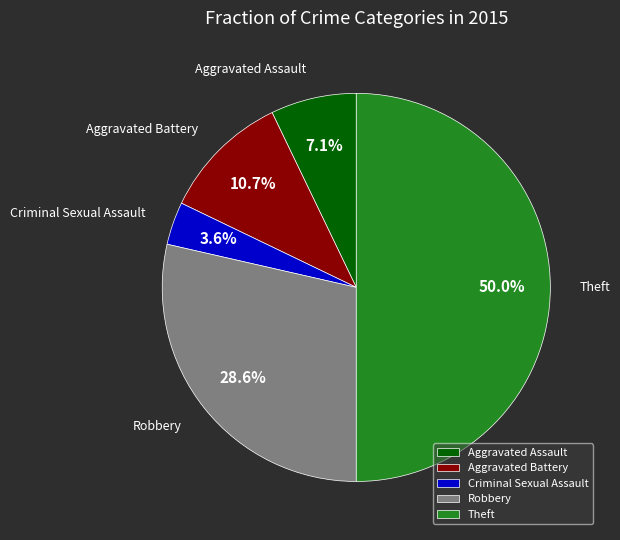

Which has a higher value, Aggravated Battery or Robbery?

Robbery